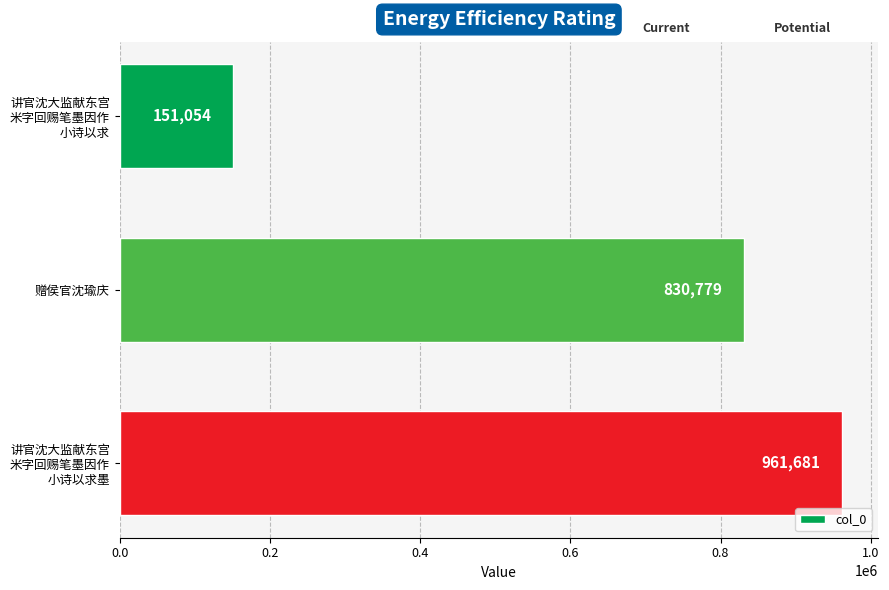

Reading bottom to top, list all the values displayed in this chart.

961681	830779	151054